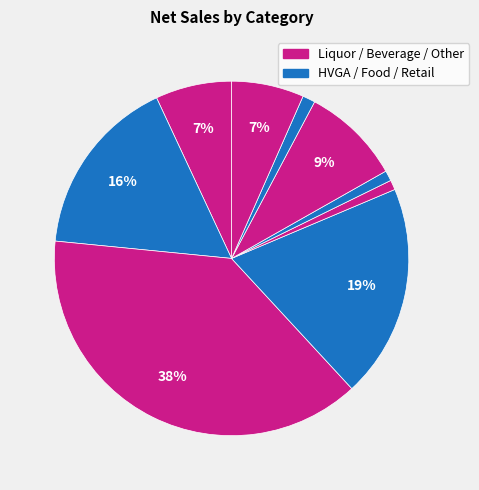

How many slices are in this pie chart?

9